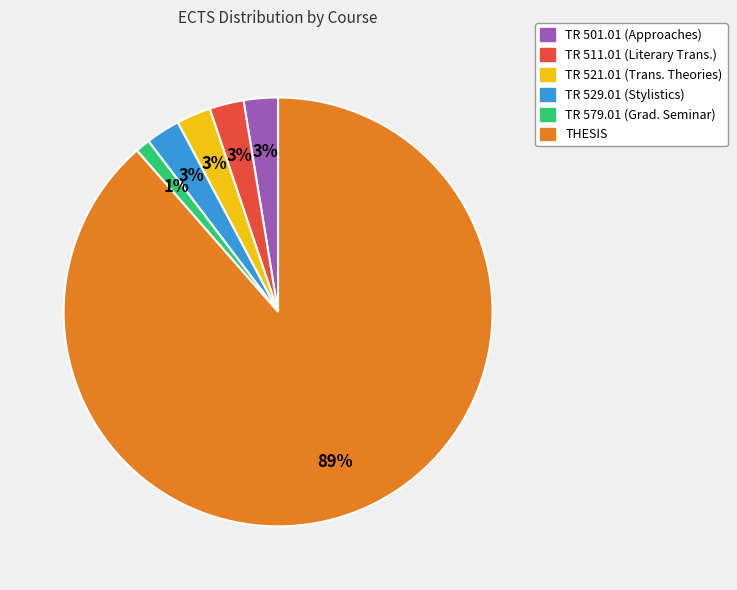

Which slice represents more than half of the pie?

THESIS